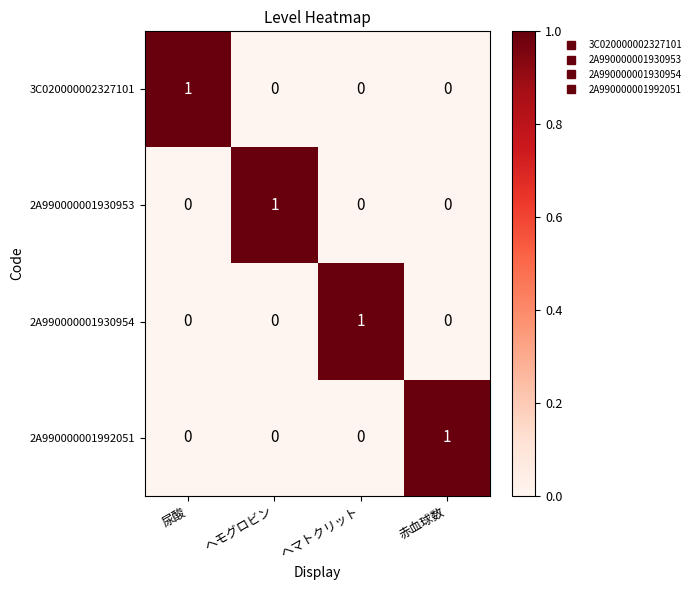

The 2A990000001992051 series shows 1 at 赤血球数. True or false?

True